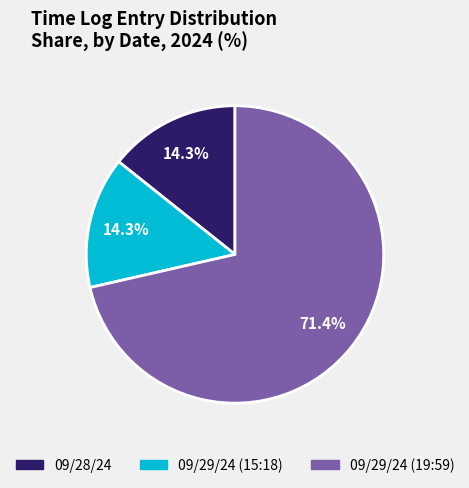

Approximately how many times larger is the value at 09/28/24 compared to 09/29/24 (15:18)?

1.0